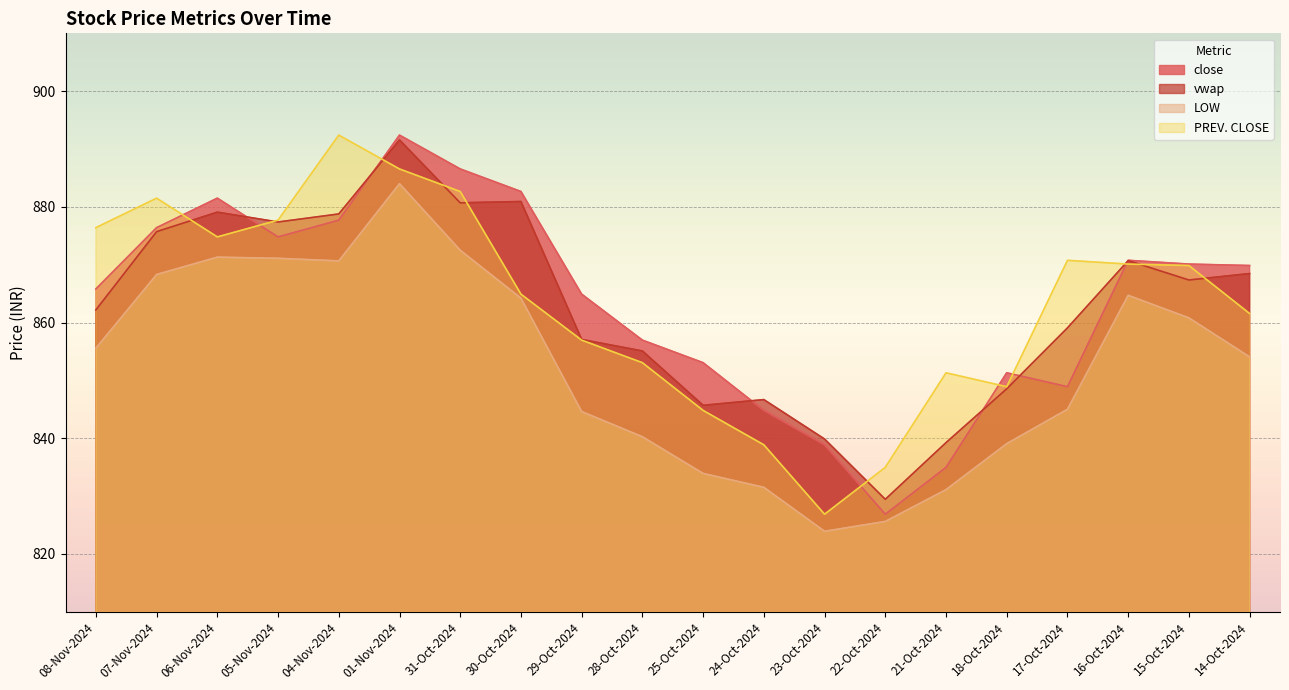

Reading right to left, what are all the values shown in this chart?

close: 14-Oct-2024=869.9	15-Oct-2024=870.1	16-Oct-2024=870.8	17-Oct-2024=848.9	18-Oct-2024=851.3	21-Oct-2024=835.0	22-Oct-2024=826.9	23-Oct-2024=838.9	24-Oct-2024=844.8	25-Oct-2024=853.0	28-Oct-2024=857.0	29-Oct-2024=864.9	30-Oct-2024=882.6	31-Oct-2024=886.5	01-Nov-2024=892.4	04-Nov-2024=877.7	05-Nov-2024=874.8	06-Nov-2024=881.5	07-Nov-2024=876.4	08-Nov-2024=865.8
vwap: 14-Oct-2024=868.5	15-Oct-2024=867.4	16-Oct-2024=870.7	17-Oct-2024=859.1	18-Oct-2024=848.5	21-Oct-2024=839.2	22-Oct-2024=829.4	23-Oct-2024=839.9	24-Oct-2024=846.7	25-Oct-2024=845.7	28-Oct-2024=855.1	29-Oct-2024=857.1	30-Oct-2024=880.9	31-Oct-2024=880.7	01-Nov-2024=891.6	04-Nov-2024=878.8	05-Nov-2024=877.4	06-Nov-2024=879.1	07-Nov-2024=875.7	08-Nov-2024=862.2
LOW: 14-Oct-2024=854.0	15-Oct-2024=860.8	16-Oct-2024=864.7	17-Oct-2024=845.0	18-Oct-2024=839.0	21-Oct-2024=831.1	22-Oct-2024=825.6	23-Oct-2024=823.9	24-Oct-2024=831.5	25-Oct-2024=833.9	28-Oct-2024=840.2	29-Oct-2024=844.6	30-Oct-2024=864.2	31-Oct-2024=872.5	01-Nov-2024=884.0	04-Nov-2024=870.6	05-Nov-2024=871.1	06-Nov-2024=871.3	07-Nov-2024=868.3	08-Nov-2024=855.5
PREV. CLOSE: 14-Oct-2024=861.5	15-Oct-2024=869.9	16-Oct-2024=870.1	17-Oct-2024=870.8	18-Oct-2024=848.9	21-Oct-2024=851.3	22-Oct-2024=835.0	23-Oct-2024=826.9	24-Oct-2024=838.9	25-Oct-2024=844.8	28-Oct-2024=853.0	29-Oct-2024=857.0	30-Oct-2024=864.9	31-Oct-2024=882.6	01-Nov-2024=886.5	04-Nov-2024=892.4	05-Nov-2024=877.7	06-Nov-2024=874.8	07-Nov-2024=881.5	08-Nov-2024=876.4